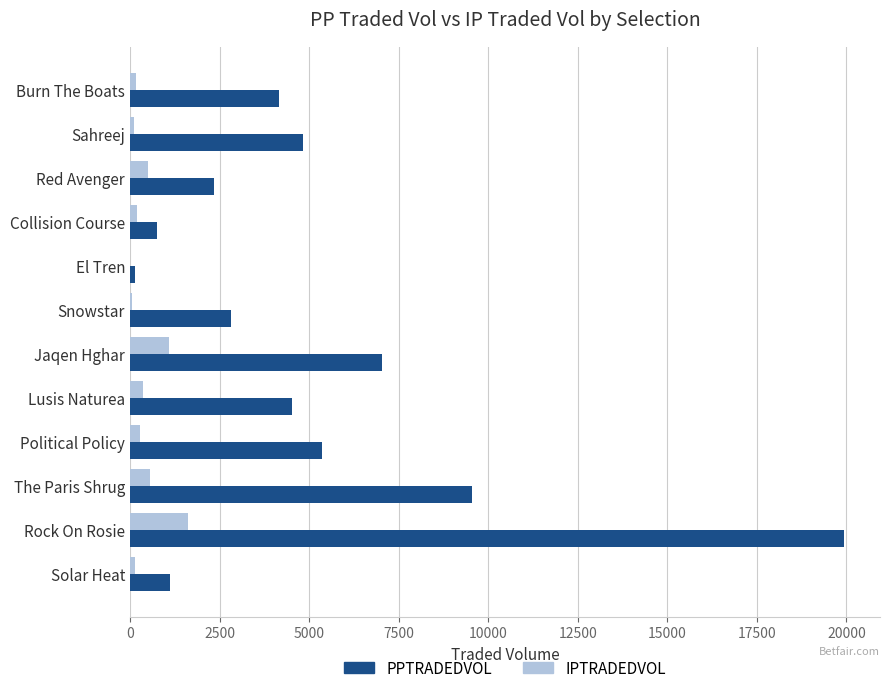

What is the maximum value for IPTRADEDVOL?

1627.8